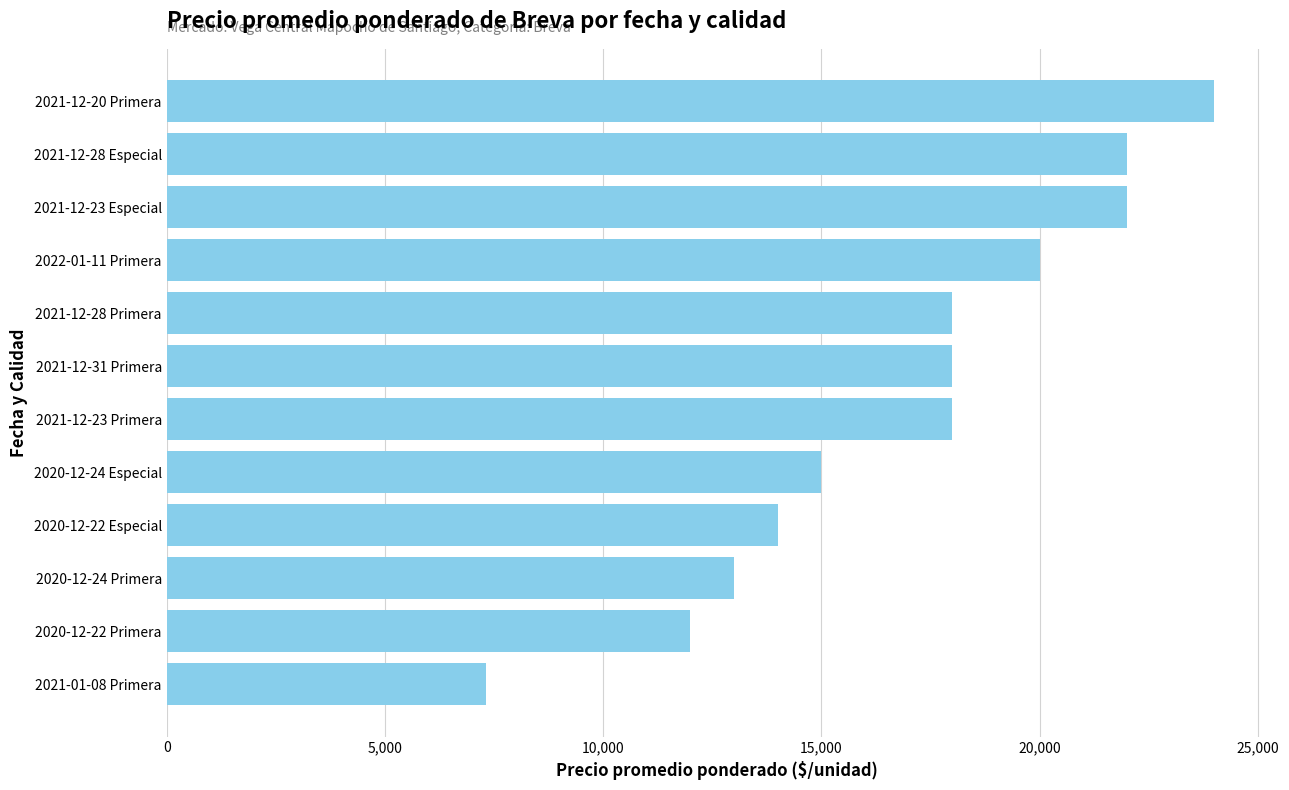

The value at 2021-01-08 Primera is 2572. True or false?

False